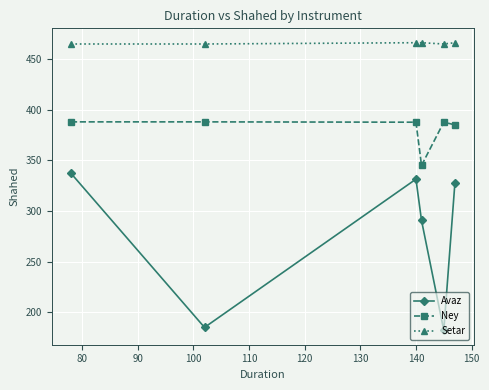

At how many categories does at least one series exceed 373?

6